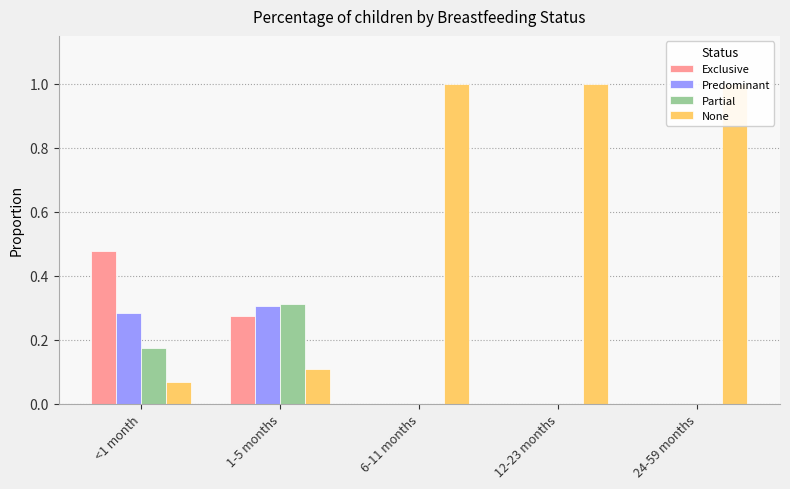

The value of Exclusive at 24-59 months is 0.0. True or false?

True